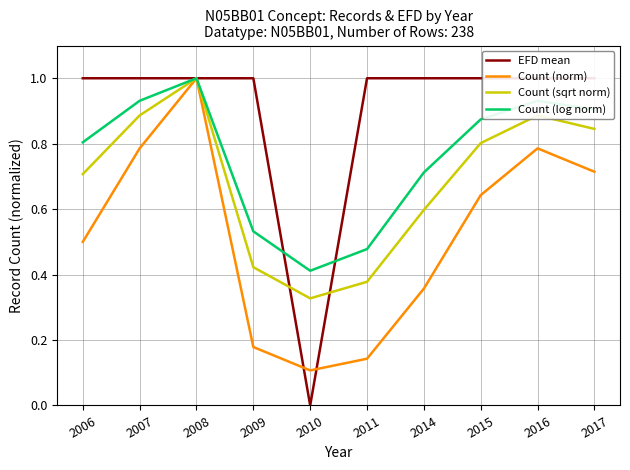

True or false: Count (log norm) has more than 1 points higher than both neighbors.

True